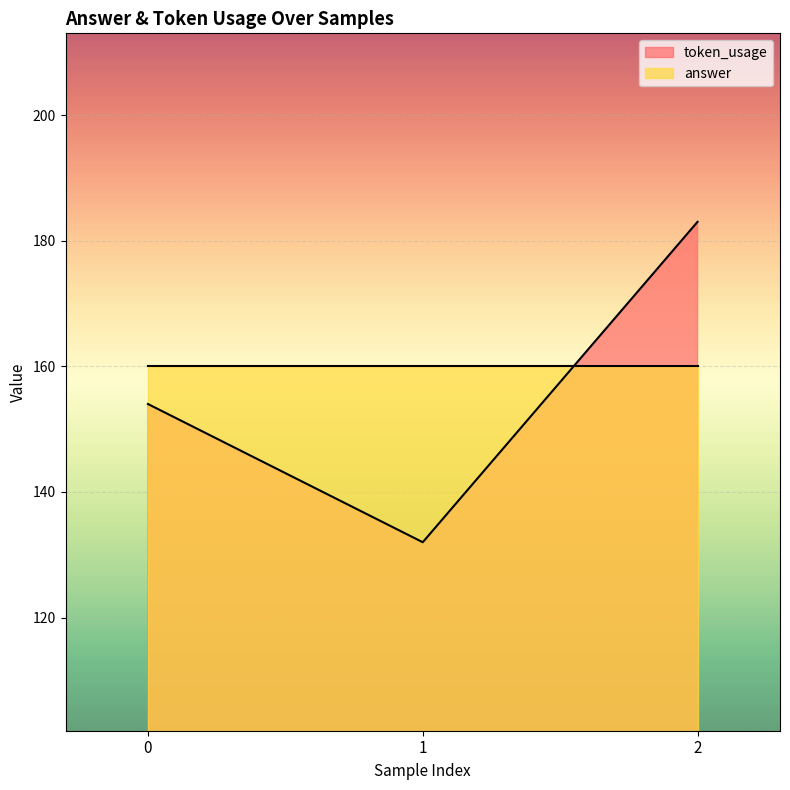

True or false: the data shows 270 at 0.

False